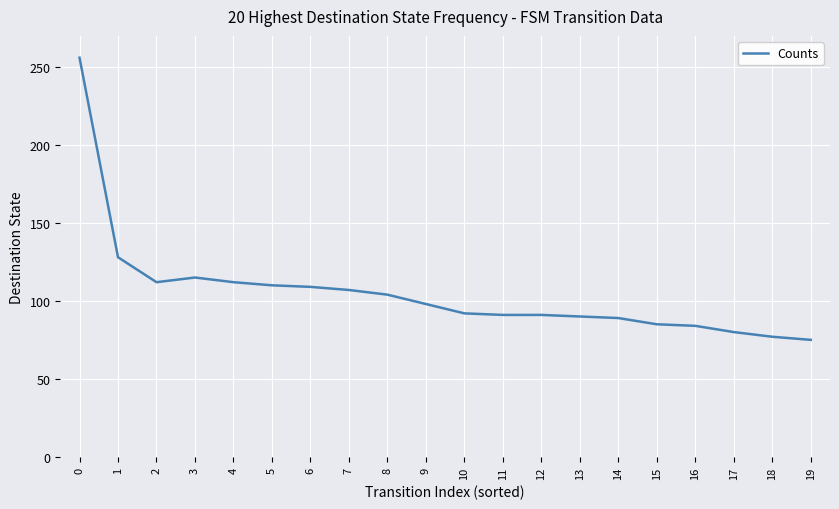

The chart shows a value of 73 at 2. True or false?

False